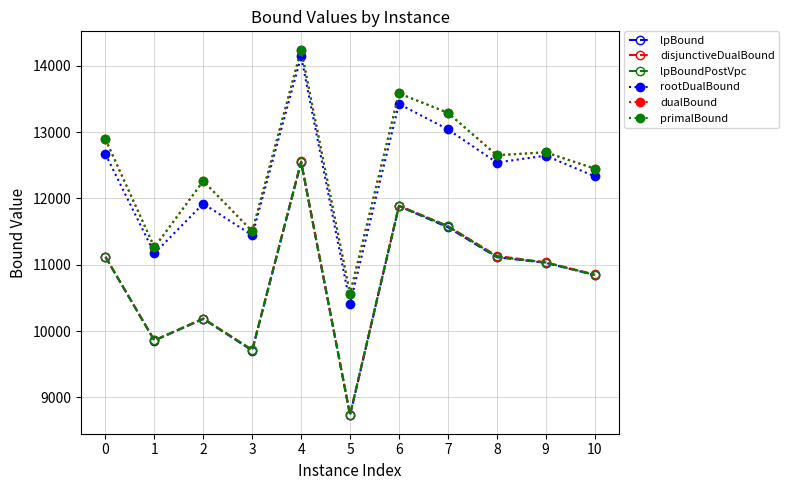

Which series has the widest spread of values?

lpBound